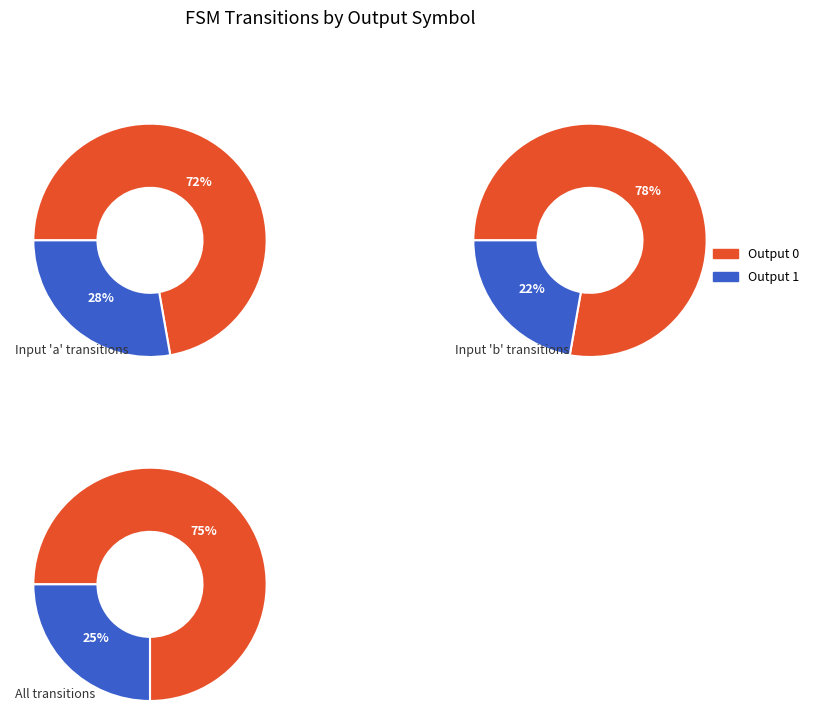

Does 2 account for over 50% of the chart?

No